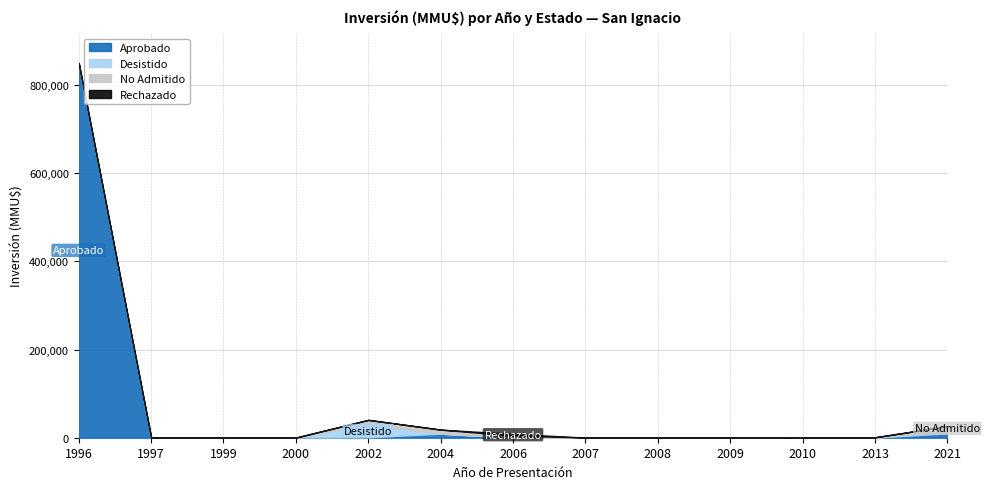

Reading left to right, what are all the values shown in this chart?

Aprobado: 850000	880	830	370	940	9200	80	0	100	22	0	0	10000
Desistido: 0	0	0	0	30350	0	500	24	0	0	0	250	6197
No Admitido: 0	0	0	0	9200	9200	4200	334	0	22	0	600	10000
Rechazado: 0	0	0	0	0	0	4000	0	0	0	0	300	0